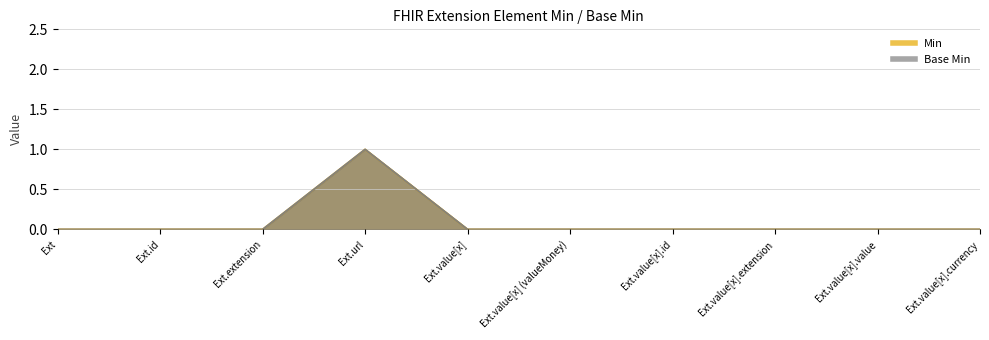

Rank the categories by Min value from lowest to highest.

Ext, Ext.id, Ext.extension, Ext.value[x], Ext.value[x] (valueMoney), Ext.value[x].id, Ext.value[x].extension, Ext.value[x].value, Ext.value[x].currency, Ext.url